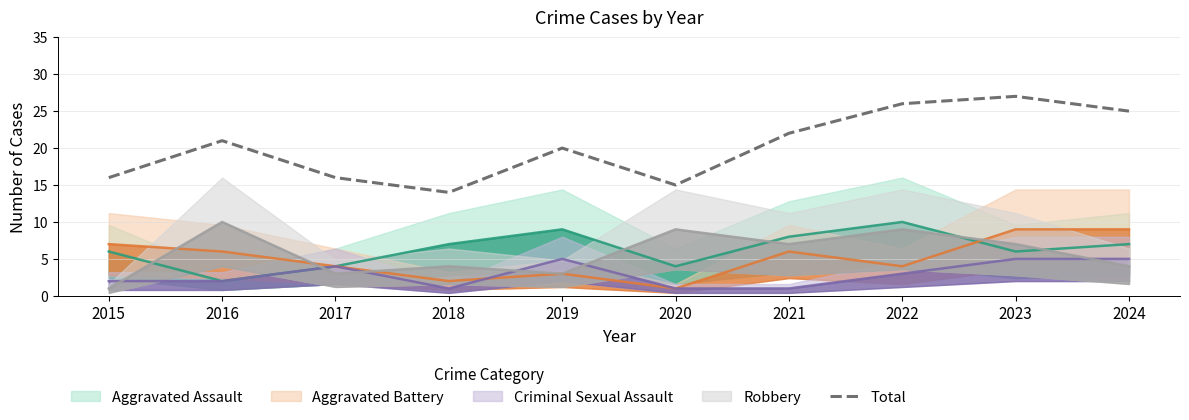

Which has a higher value, 2024 or 2018?

2024